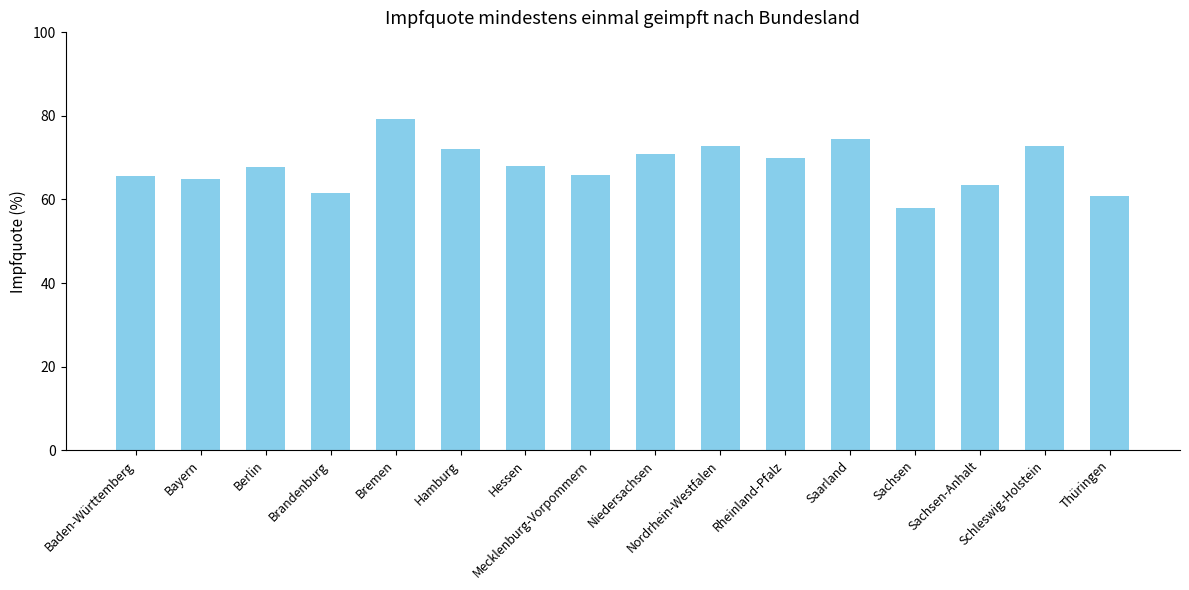

What is the minimum value shown in the chart?

57.9